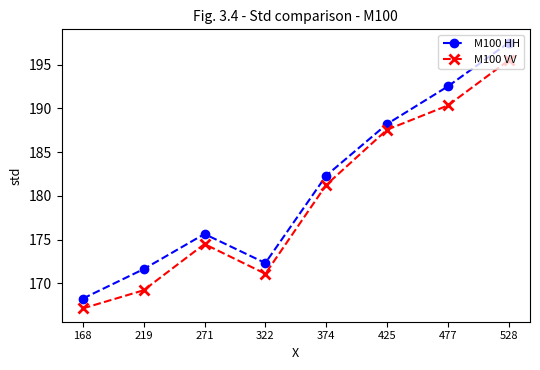

What is the difference between the M100 HH values at 168 and 528?

29.2